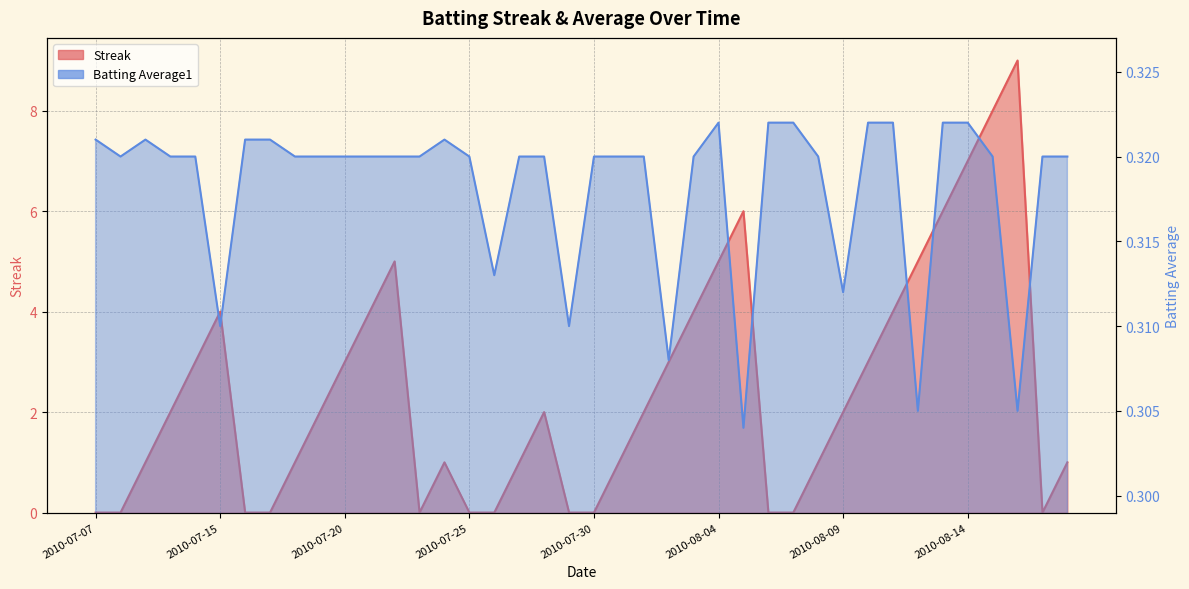

Rank the series by their maximum value, from lowest to highest.

Batting Average1, Streak